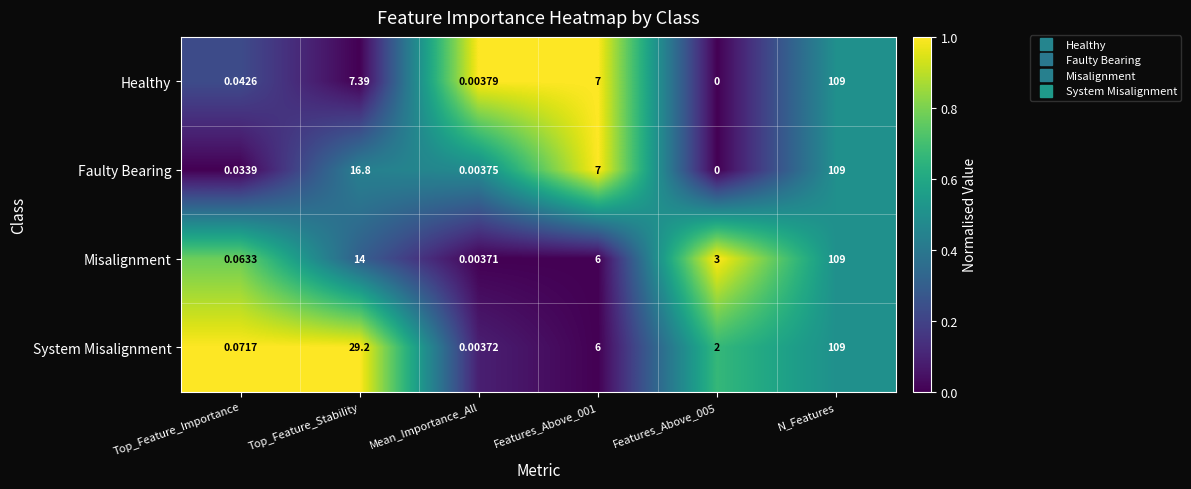

Which series changed the most between Mean_Importance_All and Features_Above_005?

Misalignment